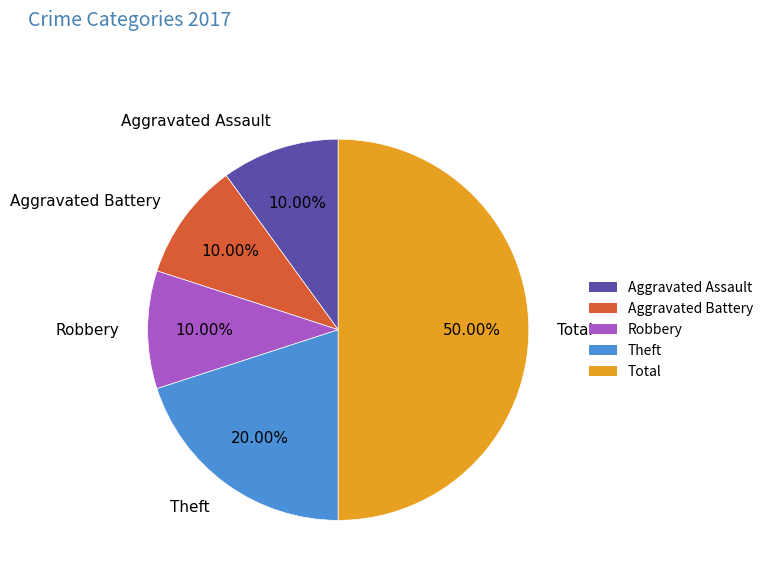

Does Robbery account for over 50% of the chart?

No